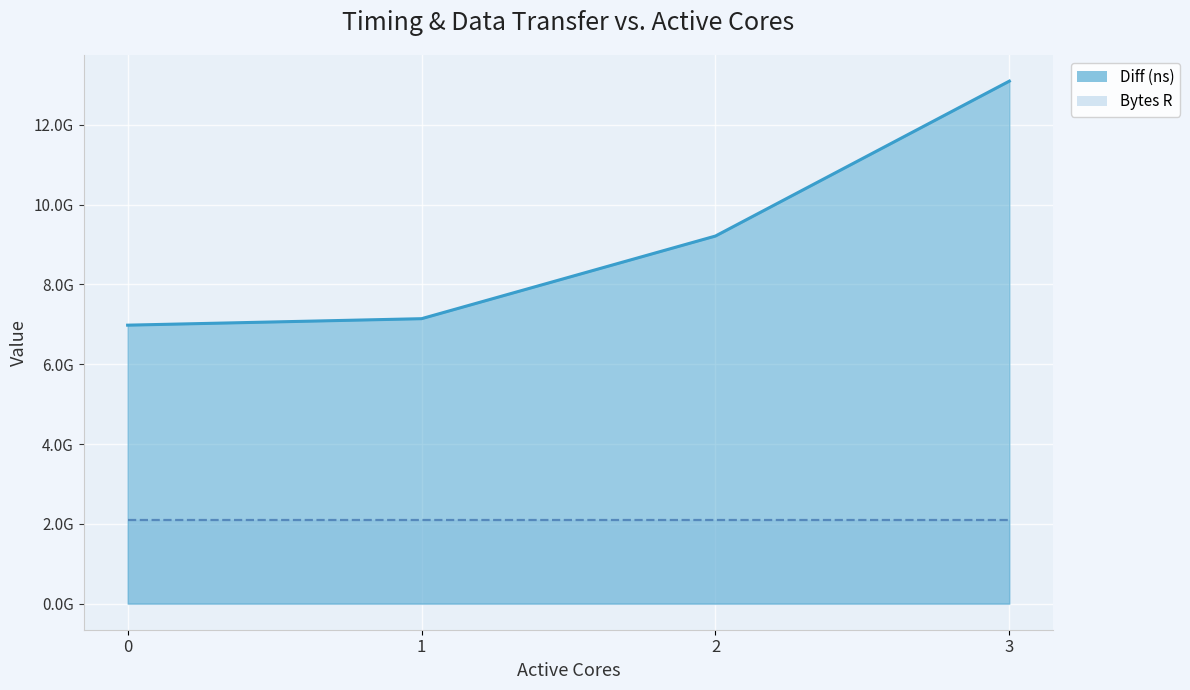

Read the value at 3, to the nearest 50.

13094785750